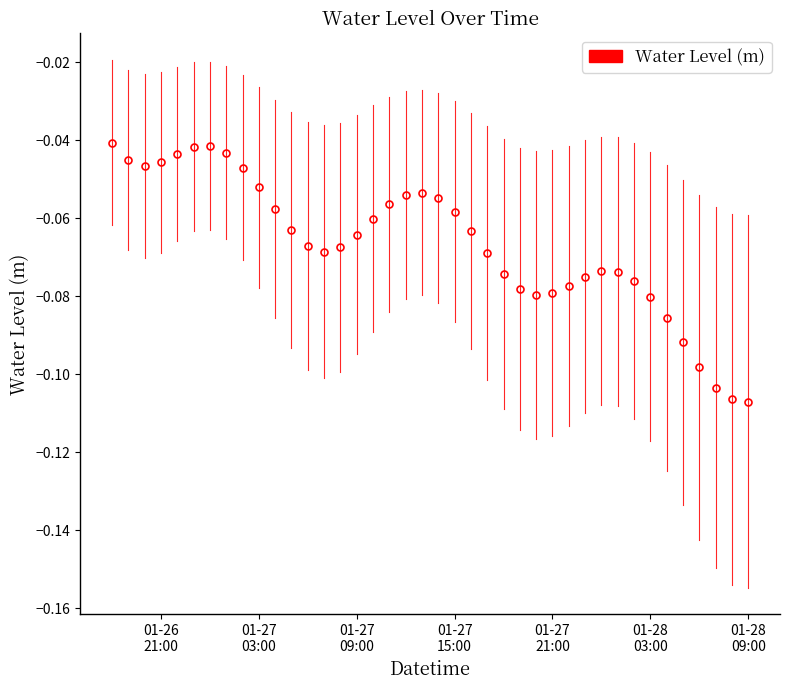

True or false: there are more than 1 points higher than both neighbors.

True